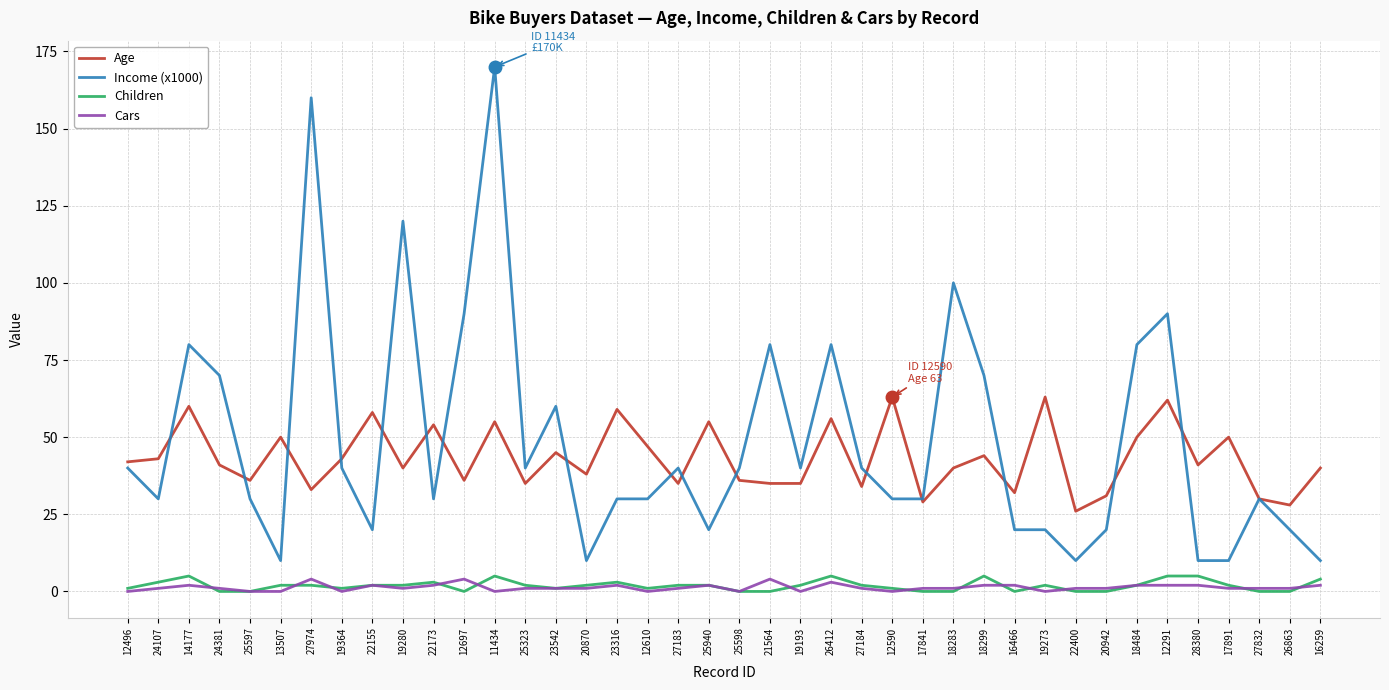

True or false: Income (x1000) and Children cross at least once.

False